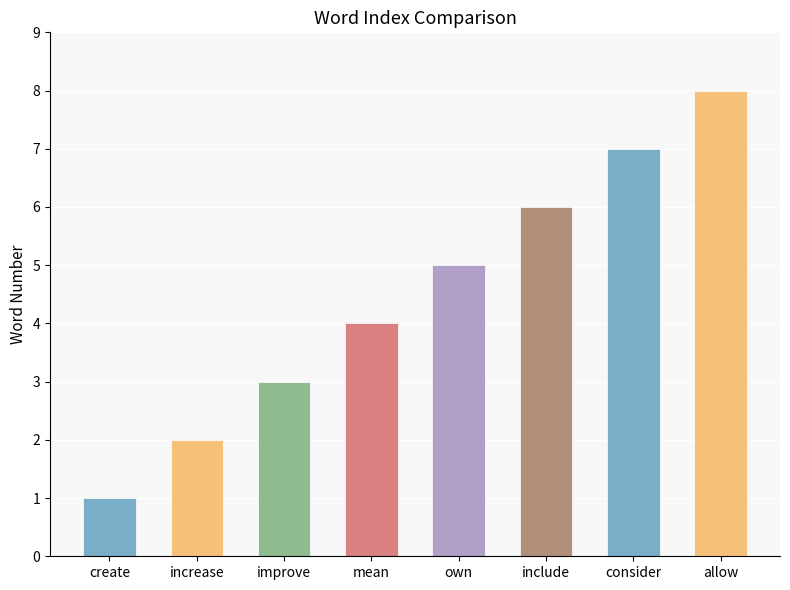

At which label is the value closest to 4?

mean